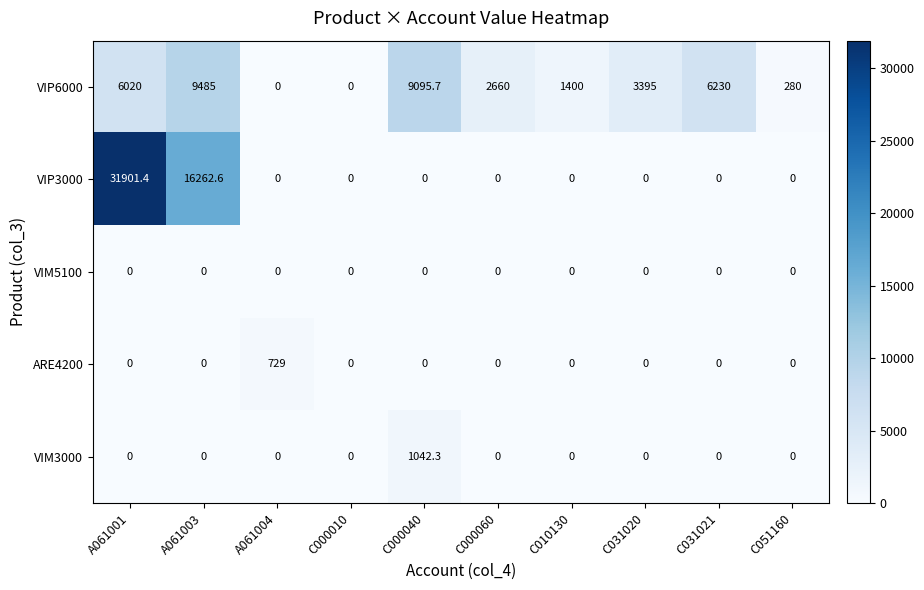

Is it true that VIM5100 equals 0.0 at C051160?

True